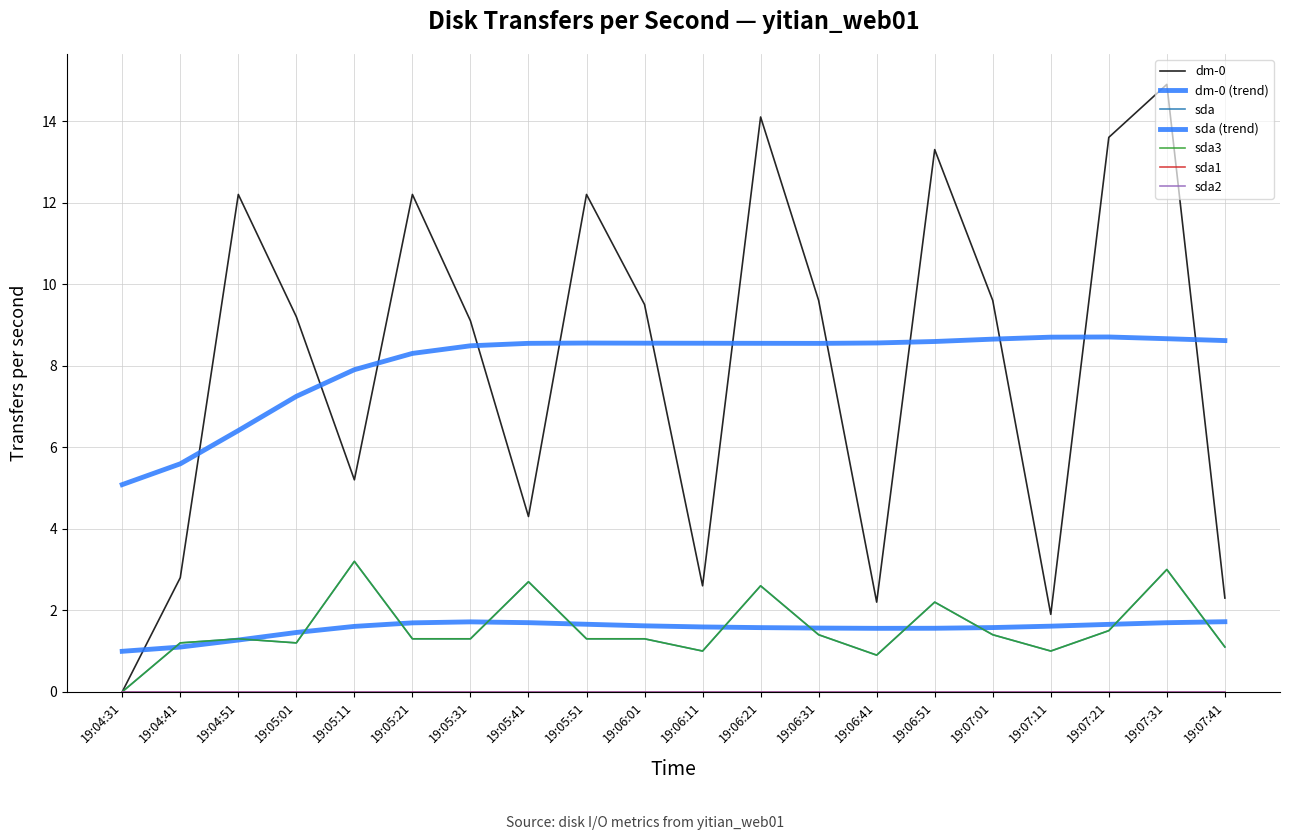

At how many categories does at least one series exceed 13?

4